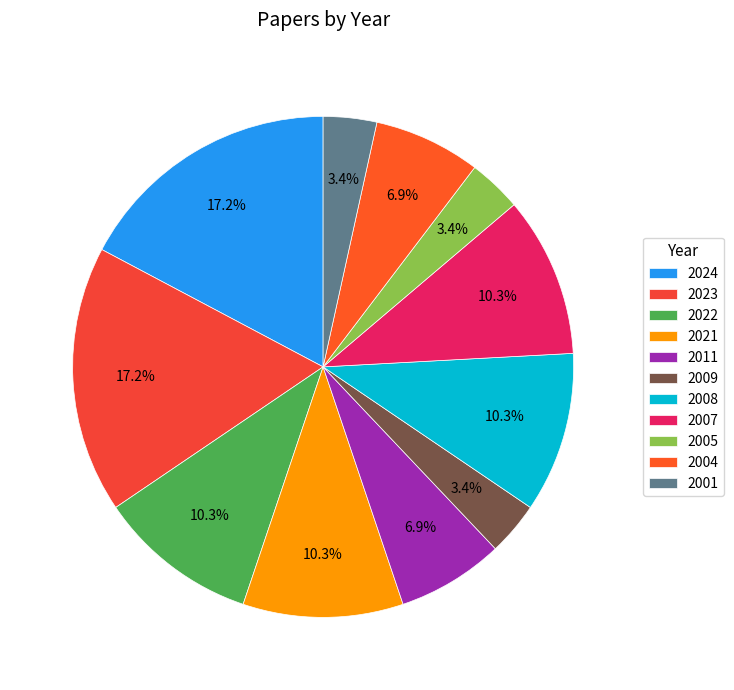

Does 2004 account for over 50% of the chart?

No